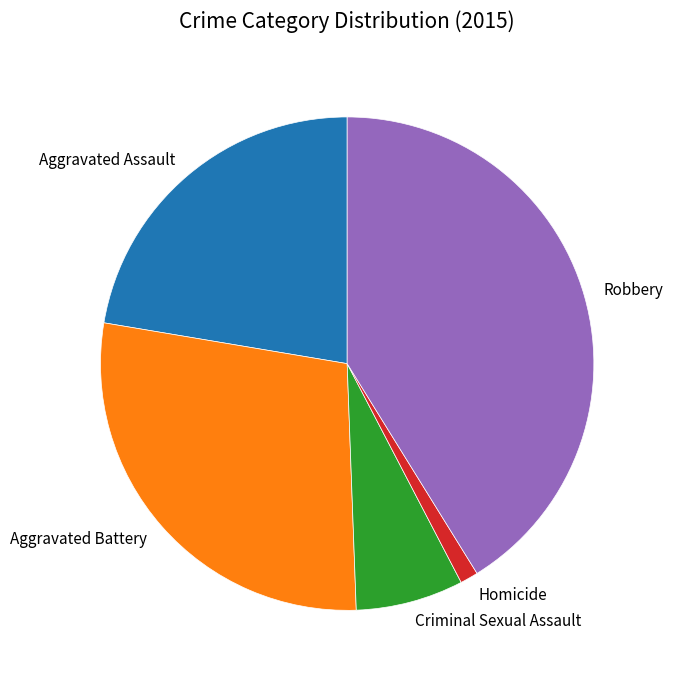

True or false: Aggravated Assault accounts for 22% of the total.

True